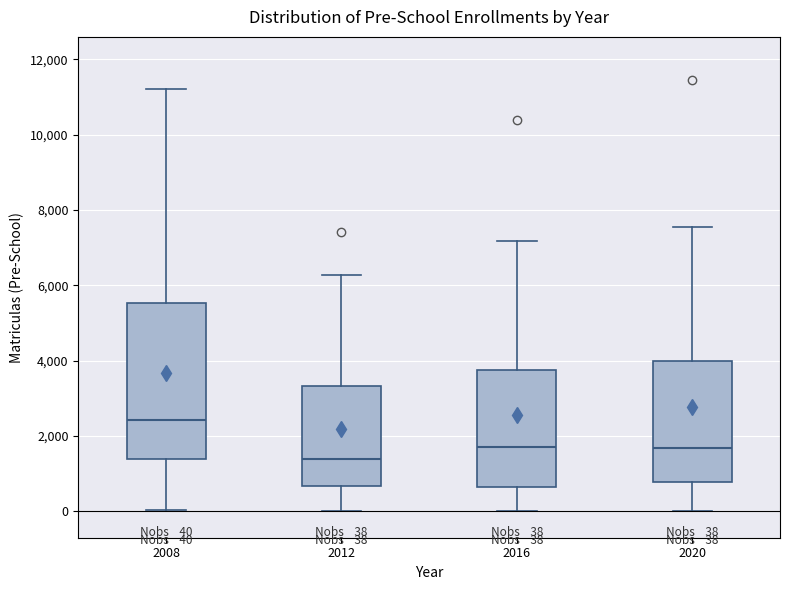

Comparing the boxes themselves (not the whiskers), which one is the tallest?

2008